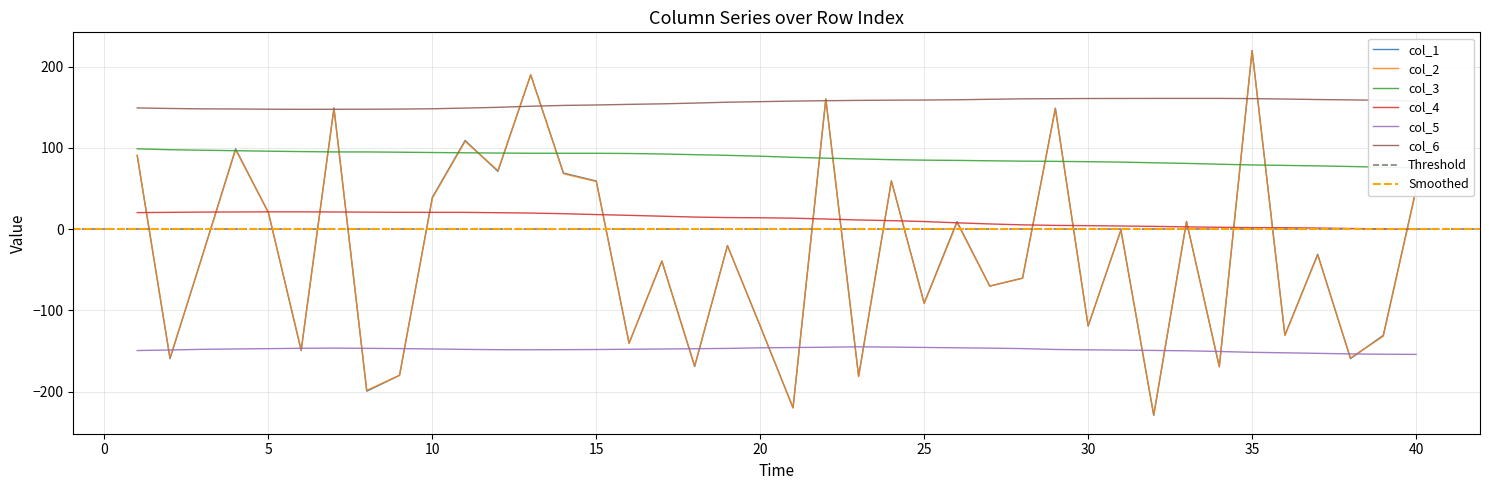

Does the chart display data point markers on the line(s)?

No